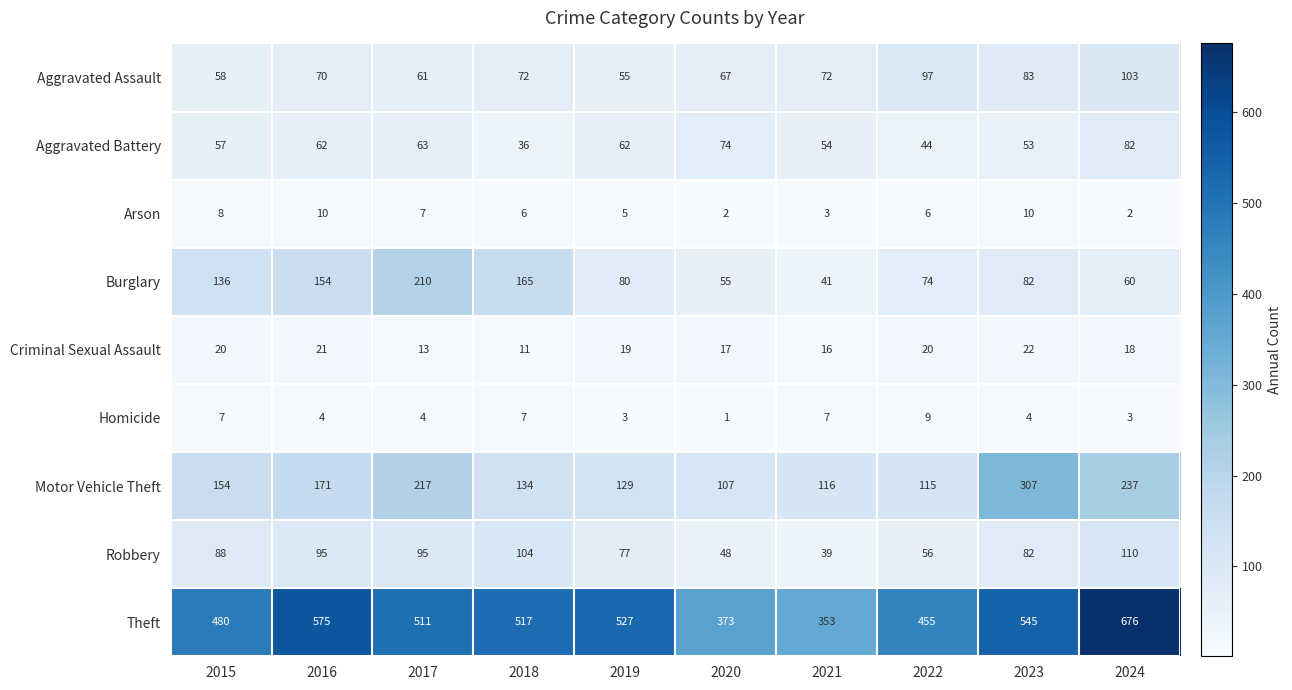

What is the difference between the Robbery values at 2017 and 2019?

18